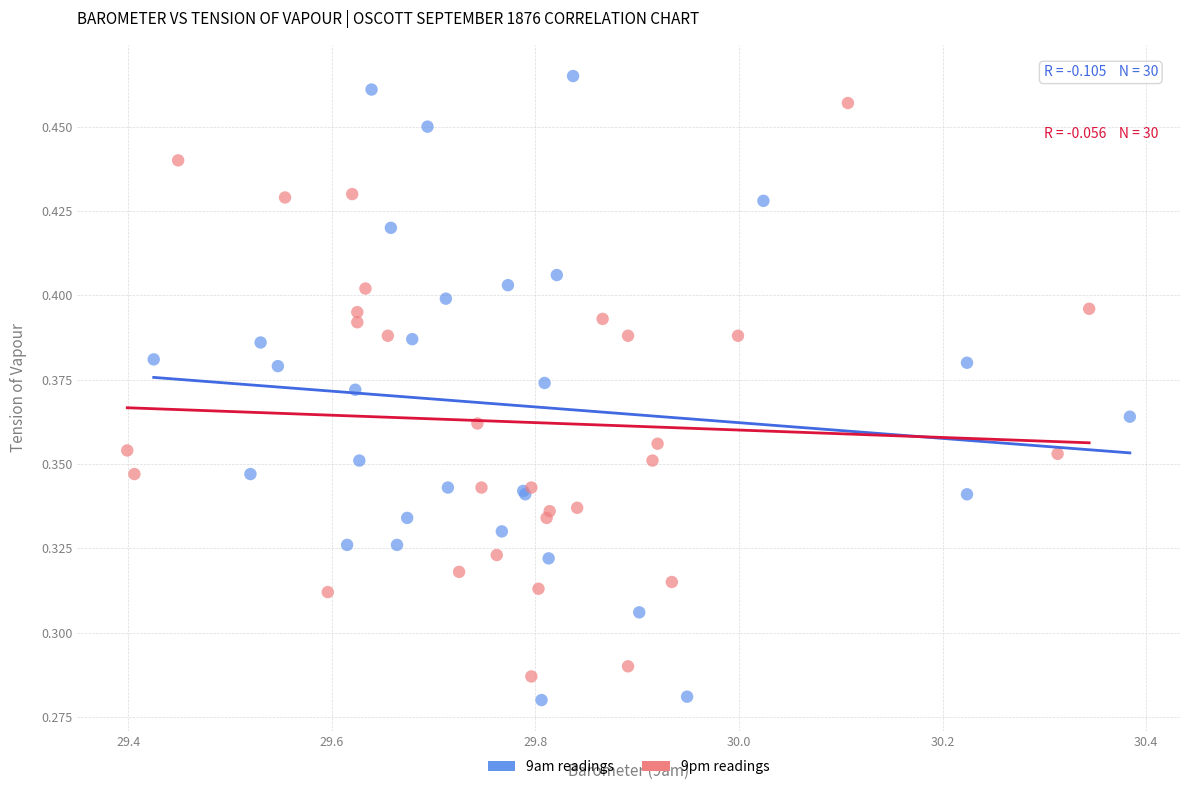

Which series has the largest Y range (max minus min)?

9am readings